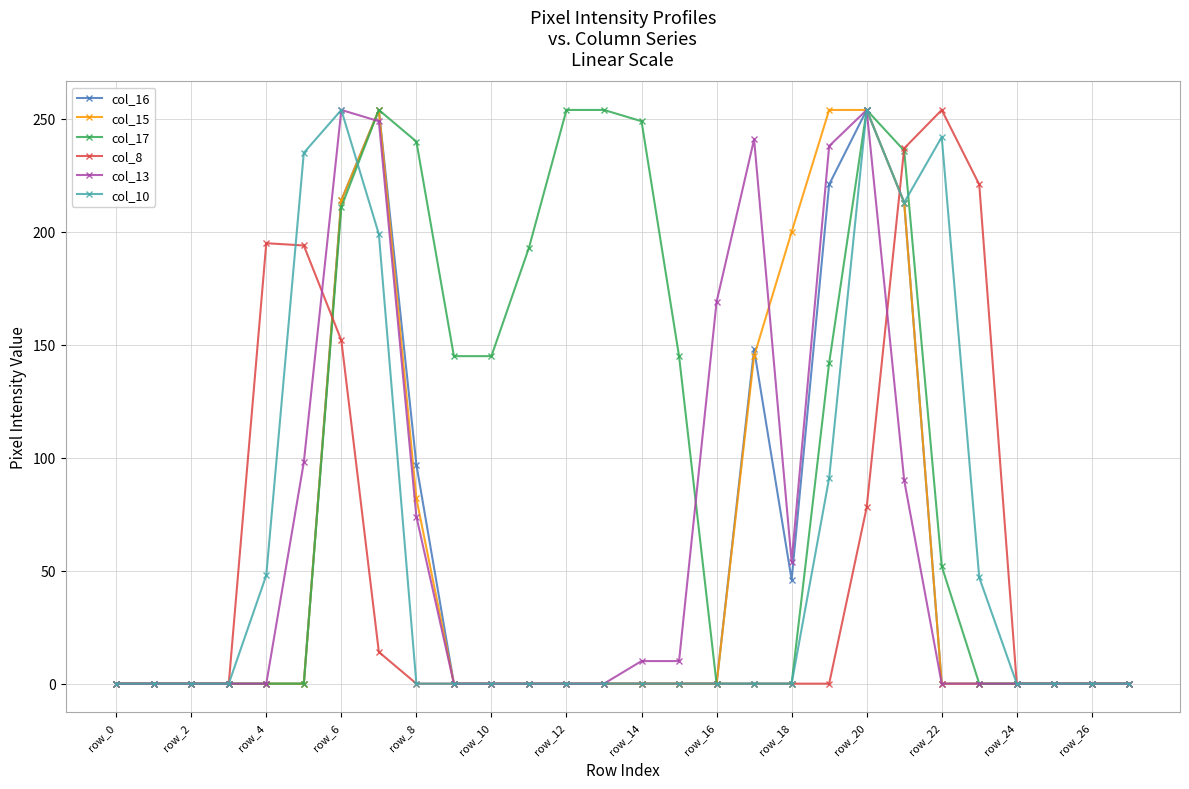

What is the sum of all col_10 values?

1583